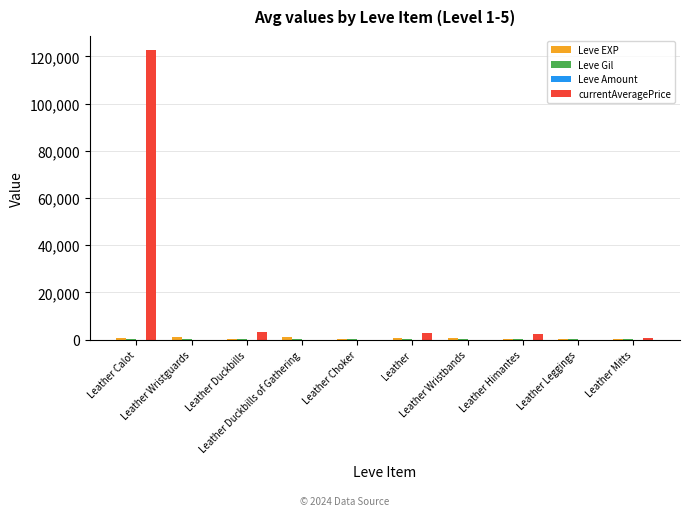

Which series has the largest total across all categories?

currentAveragePrice